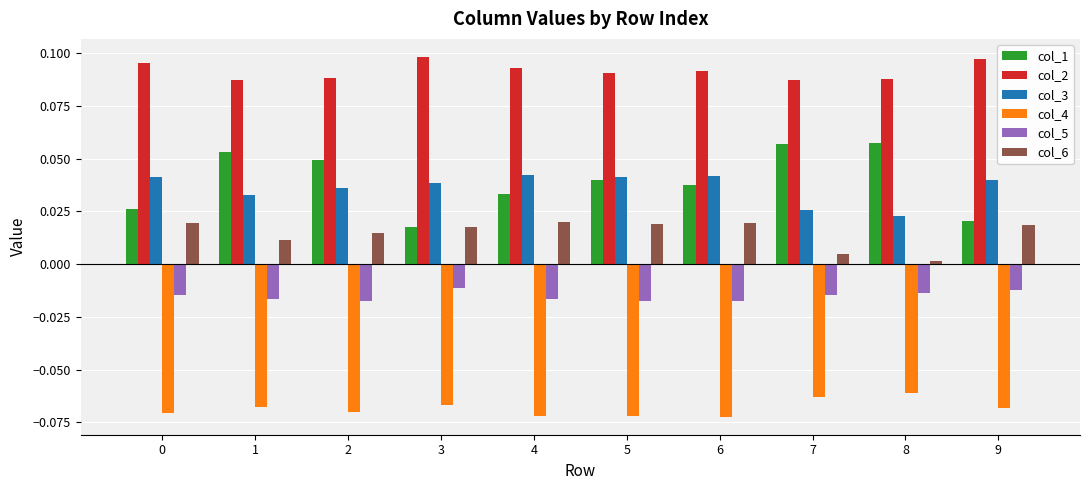

Does the chart contain any negative values?

Yes